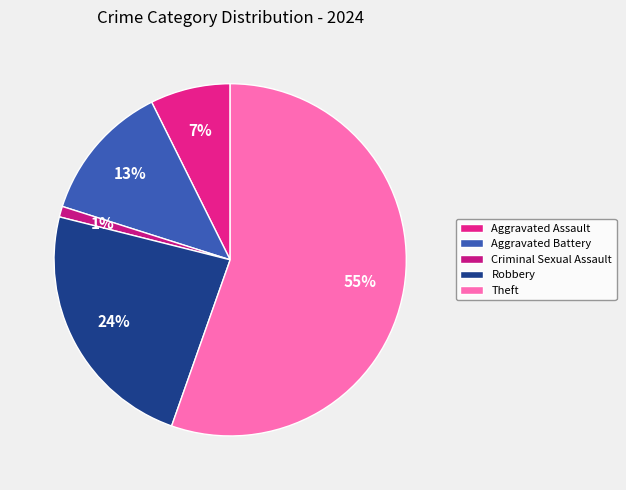

To the nearest percent, what is the average slice percentage?

20%